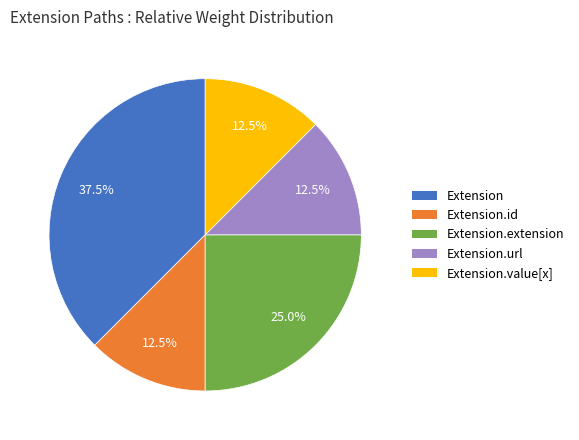

To the nearest percent, what is the average slice percentage?

20%